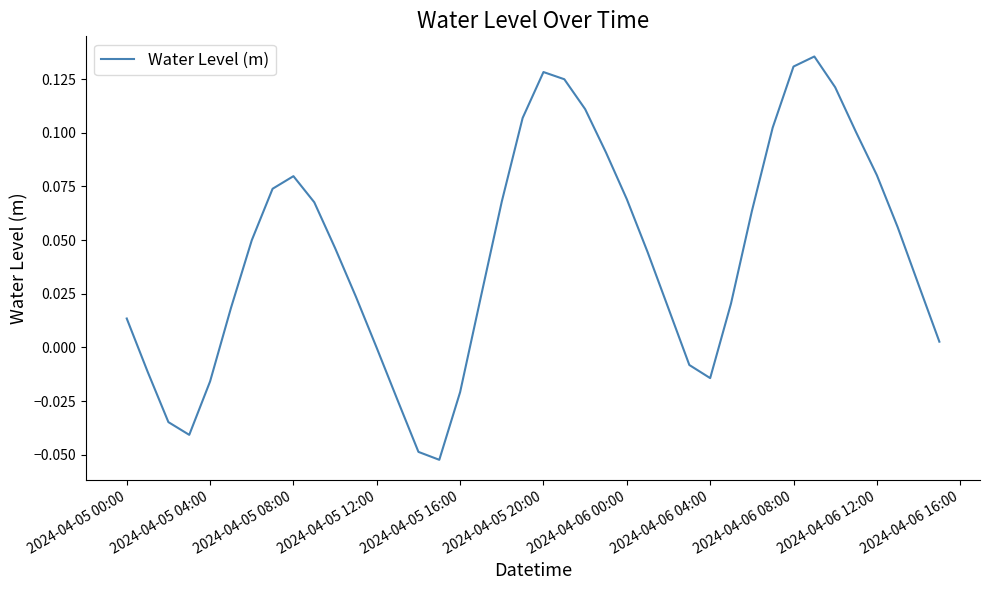

True or false: there are more than 0 points higher than both neighbors.

True